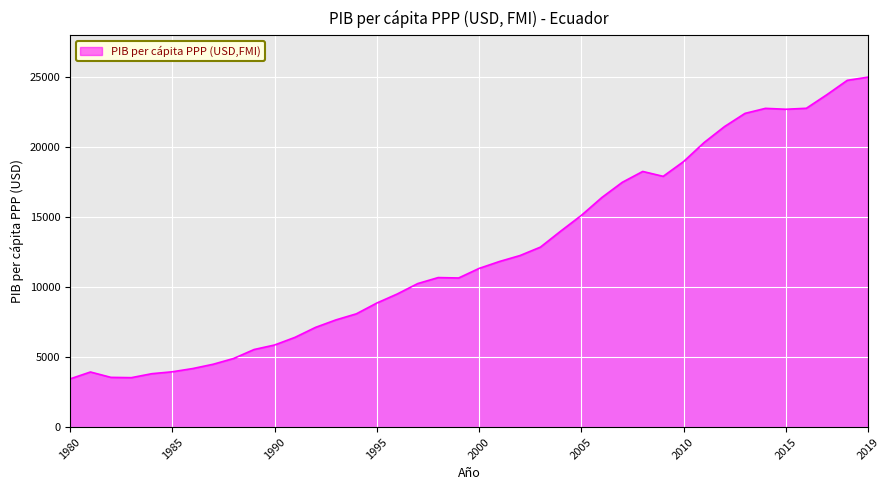

What is the difference between the maximum and minimum values?

21528